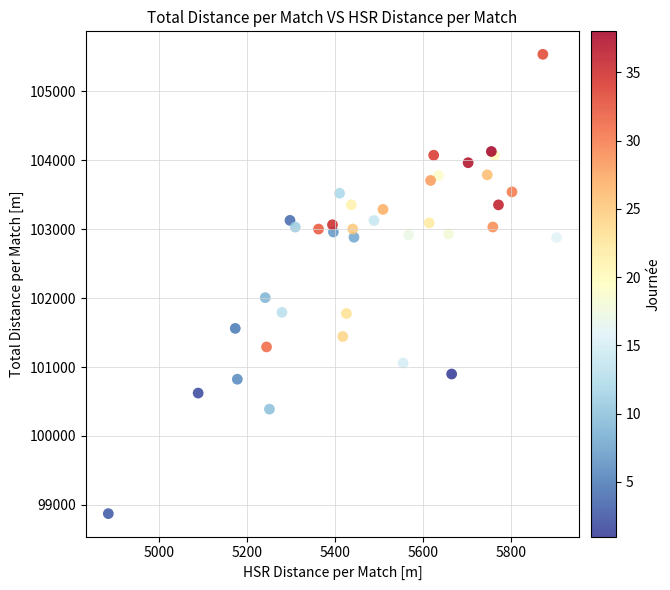

What Y value in the scatter plot is closest to 102206?

102007.6